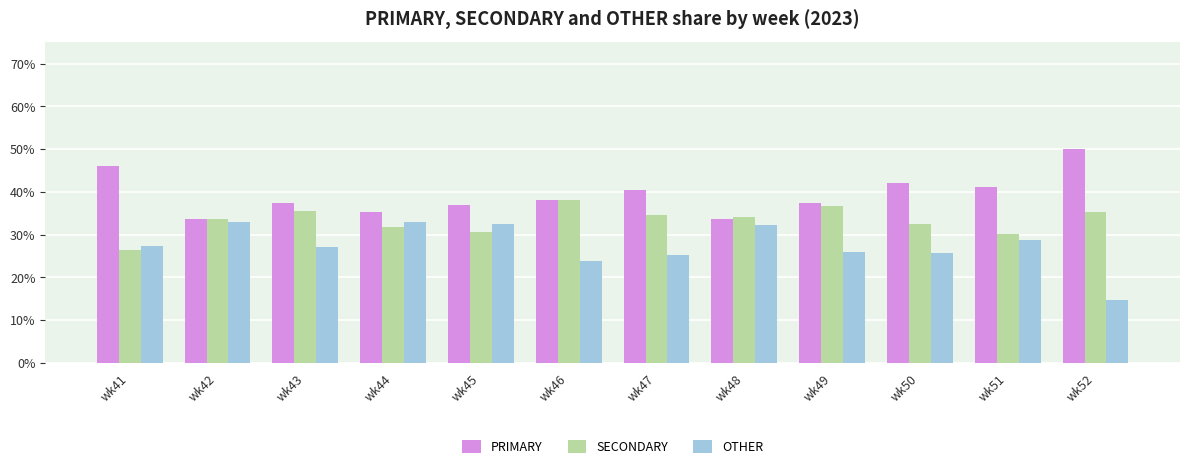

At wk50, list the series in order from largest to smallest.

PRIMARY, SECONDARY, OTHER